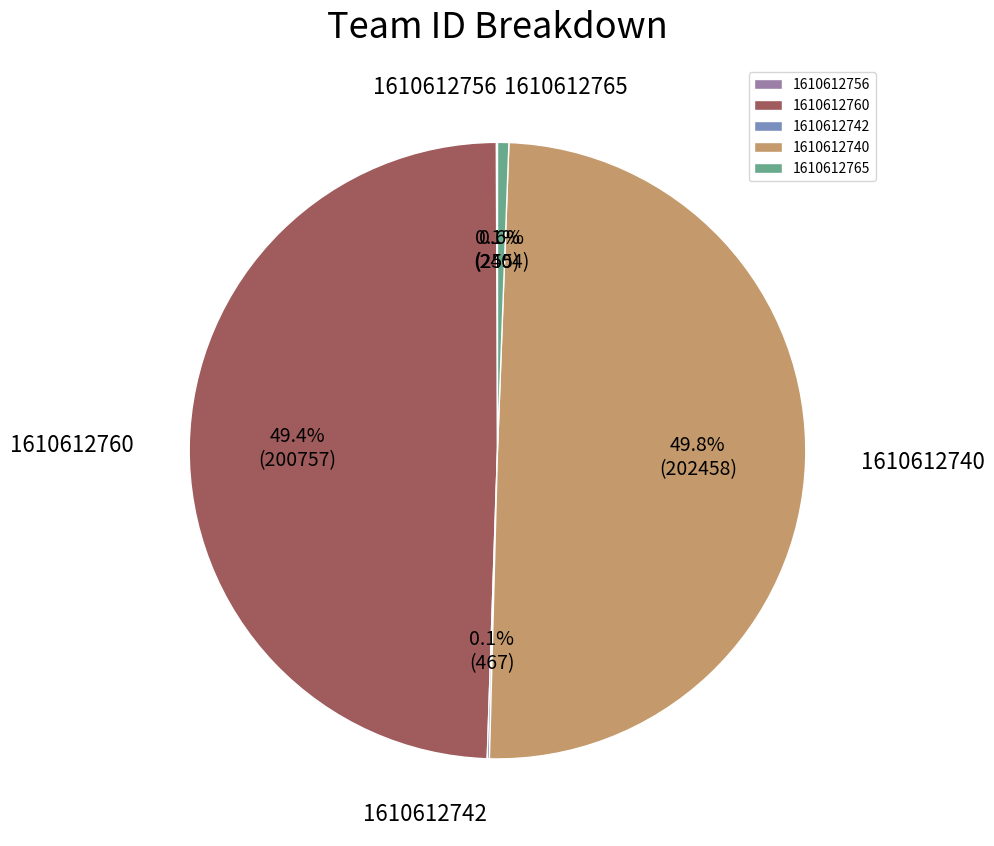

What portion of the pie excludes 1610612740?

50.2%